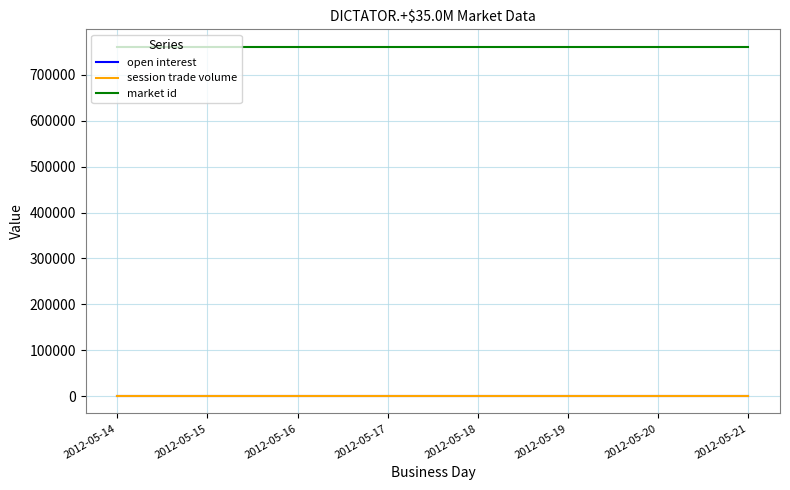

True or false: session trade volume and open interest intersect in this chart.

False